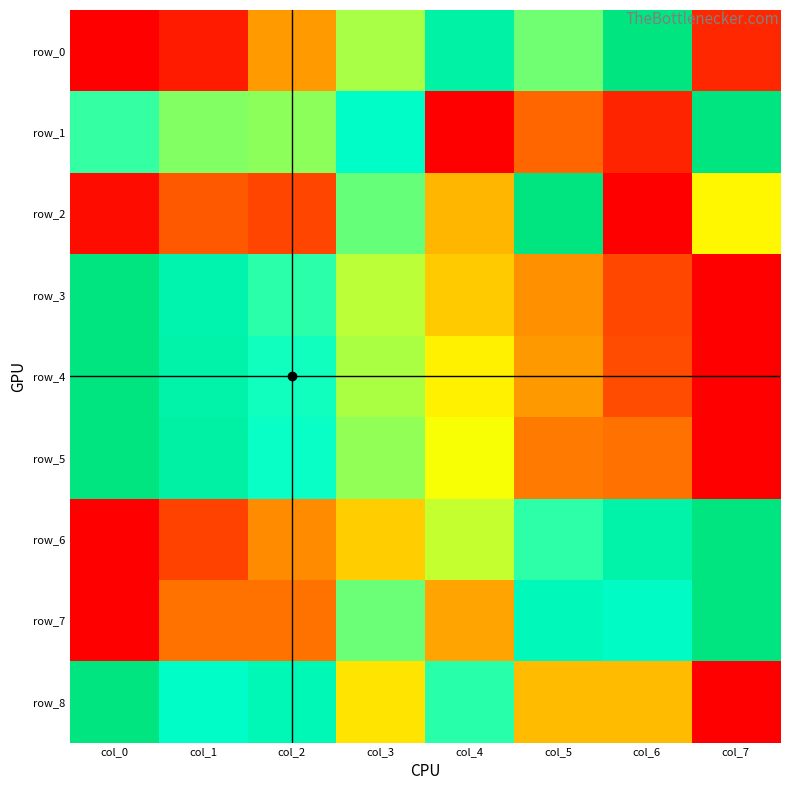

How many row_8 values are between 0 and 1?

8